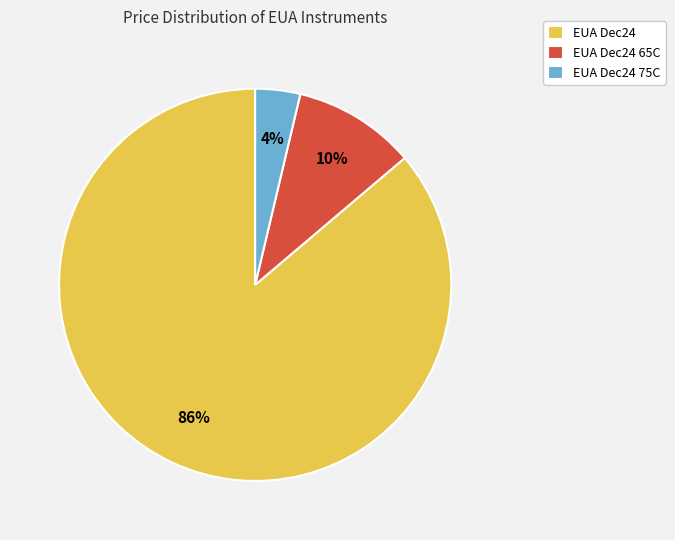

How many segments does this pie chart have?

3